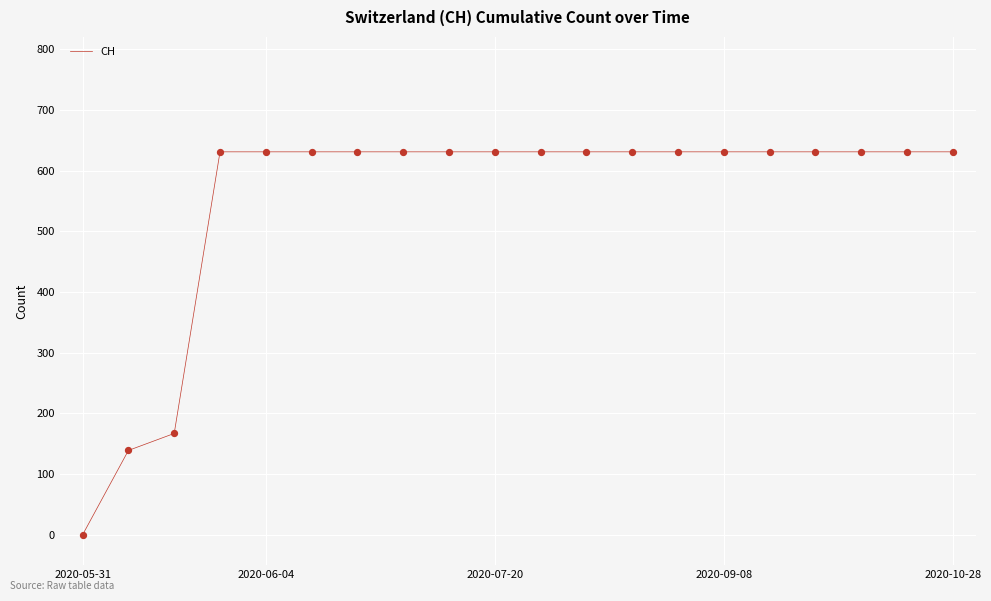

What is the difference between the maximum and minimum values?

631